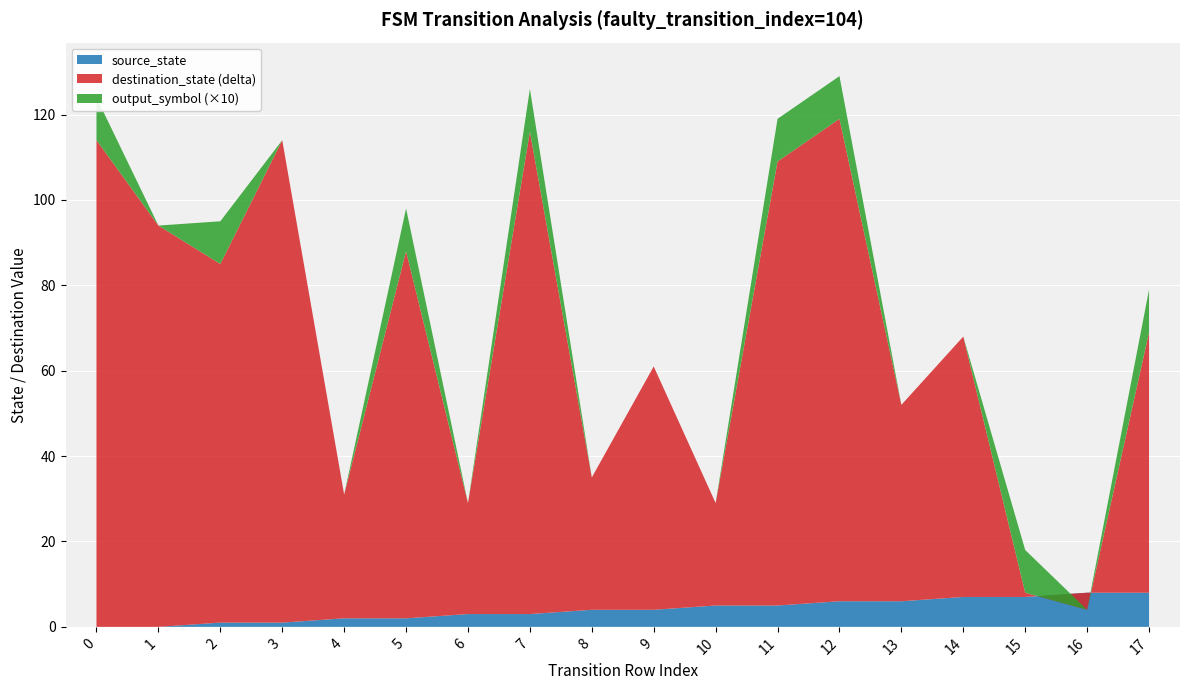

Reading right to left, extract all data points from this chart.

source_state: 8	8	7	7	6	6	5	5	4	4	3	3	2	2	1	1	0	0
destination_state: 69	4	8	68	52	119	109	29	61	35	116	29	88	31	114	85	94	114
input_symbol_a_output: 1	0	1	0	0	1	1	0	0	0	1	0	1	0	0	1	0	1
transition_index: 17	16	15	14	13	12	11	10	9	8	7	6	5	4	3	2	1	0